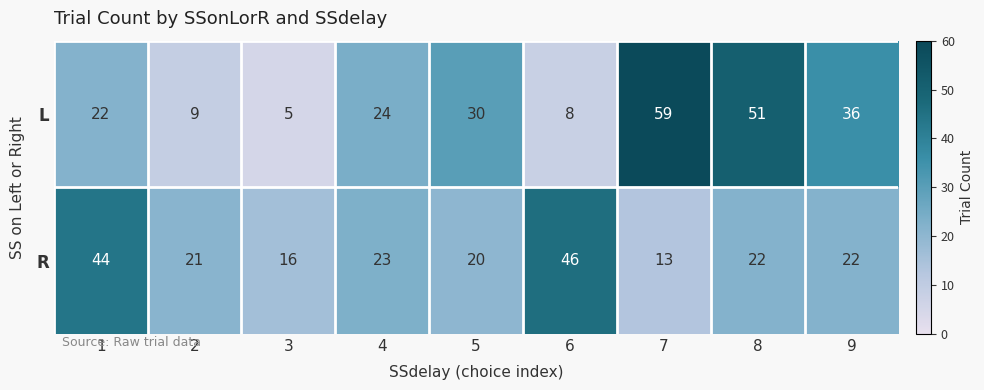

List the series in order of their peak value, highest first.

L, R